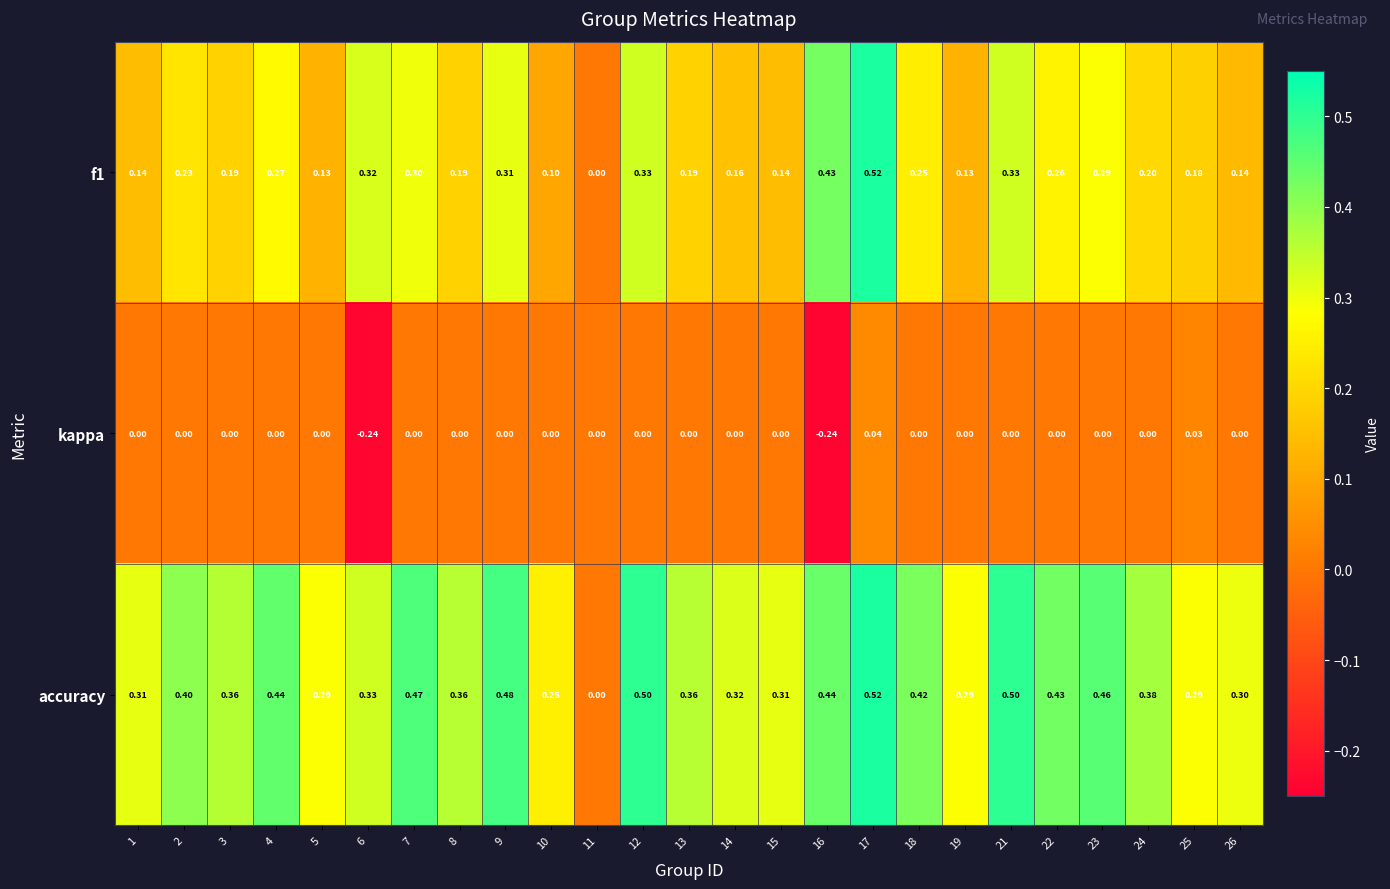

Which series has the largest total across all categories?

accuracy